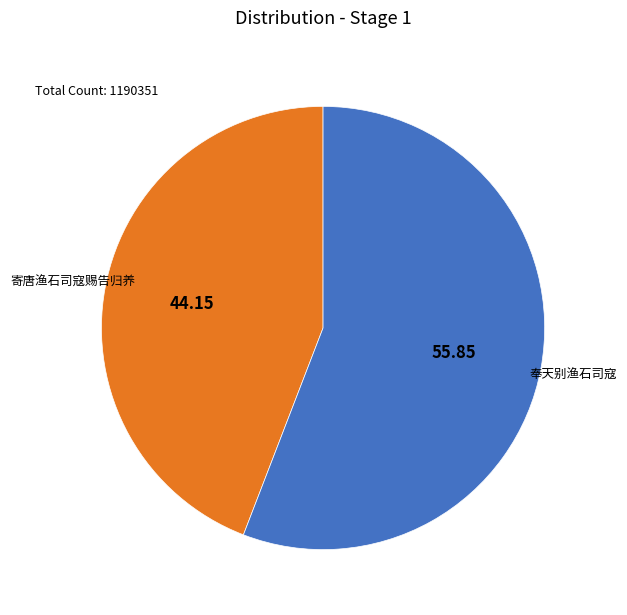

Does any single category account for the majority?

Yes